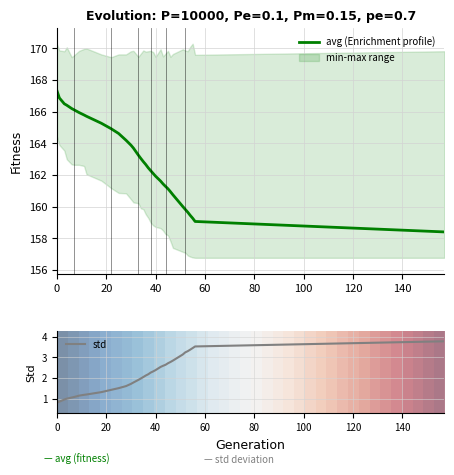

The avg (Enrichment profile) series shows 231.5 at 40. True or false?

False